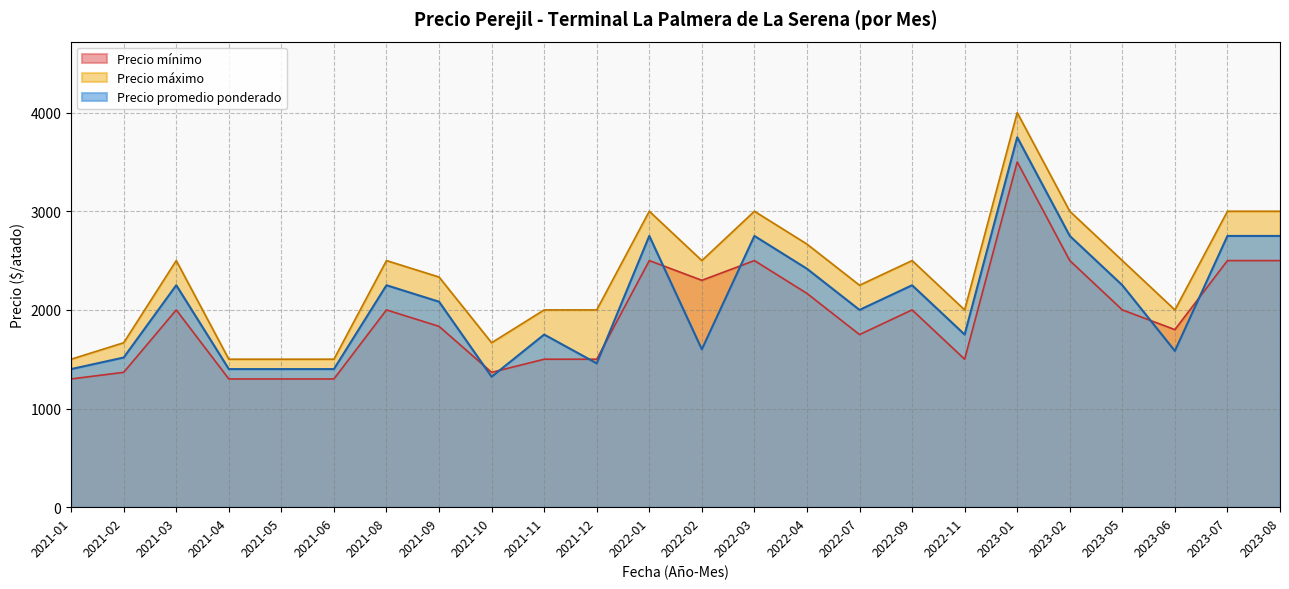

Rank the series by their maximum value, from highest to lowest.

Precio máximo, Precio promedio ponderado, Precio mínimo